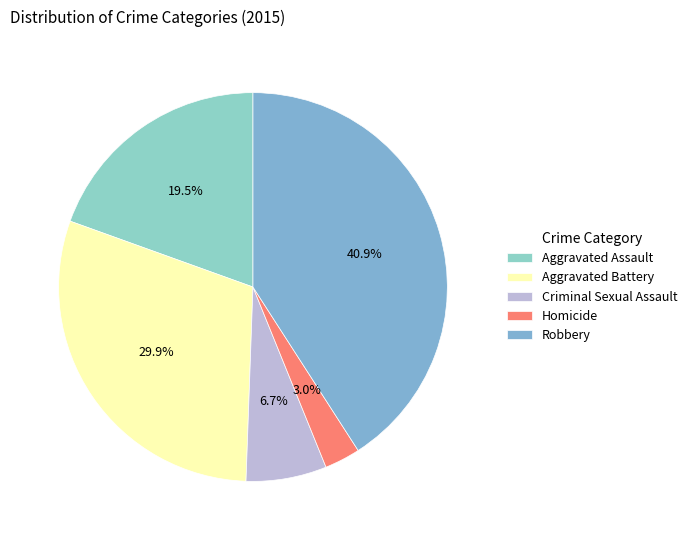

What is the change in value from Aggravated Assault to Criminal Sexual Assault?

-168